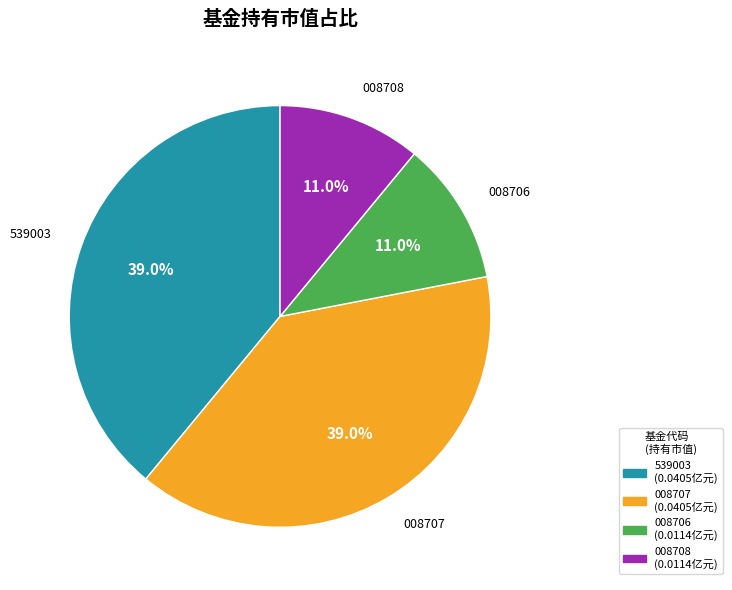

Does any single category account for the majority?

No